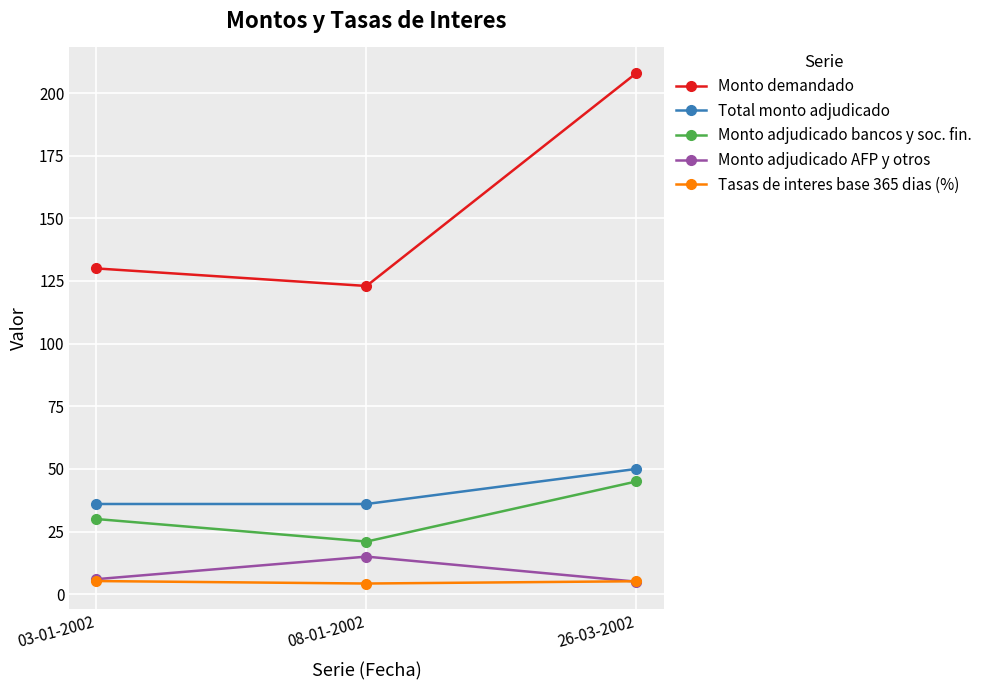

Which series has the widest spread of values?

Monto demandado